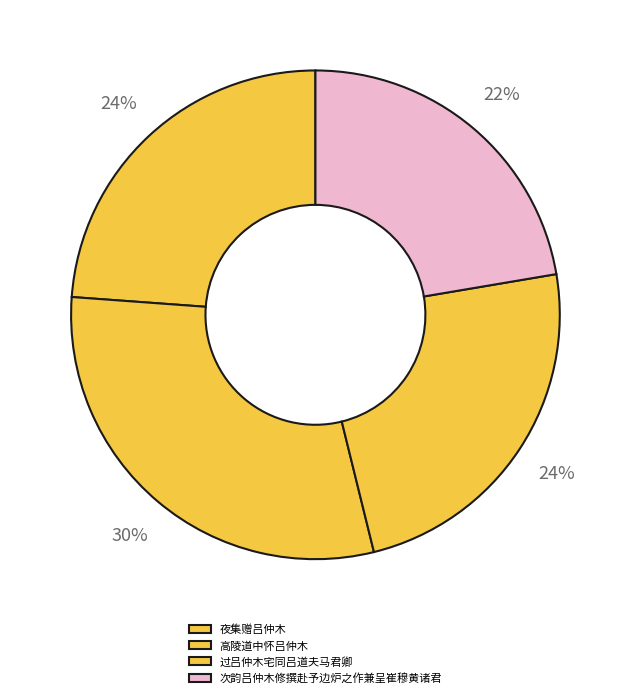

Does any single category account for the majority?

No